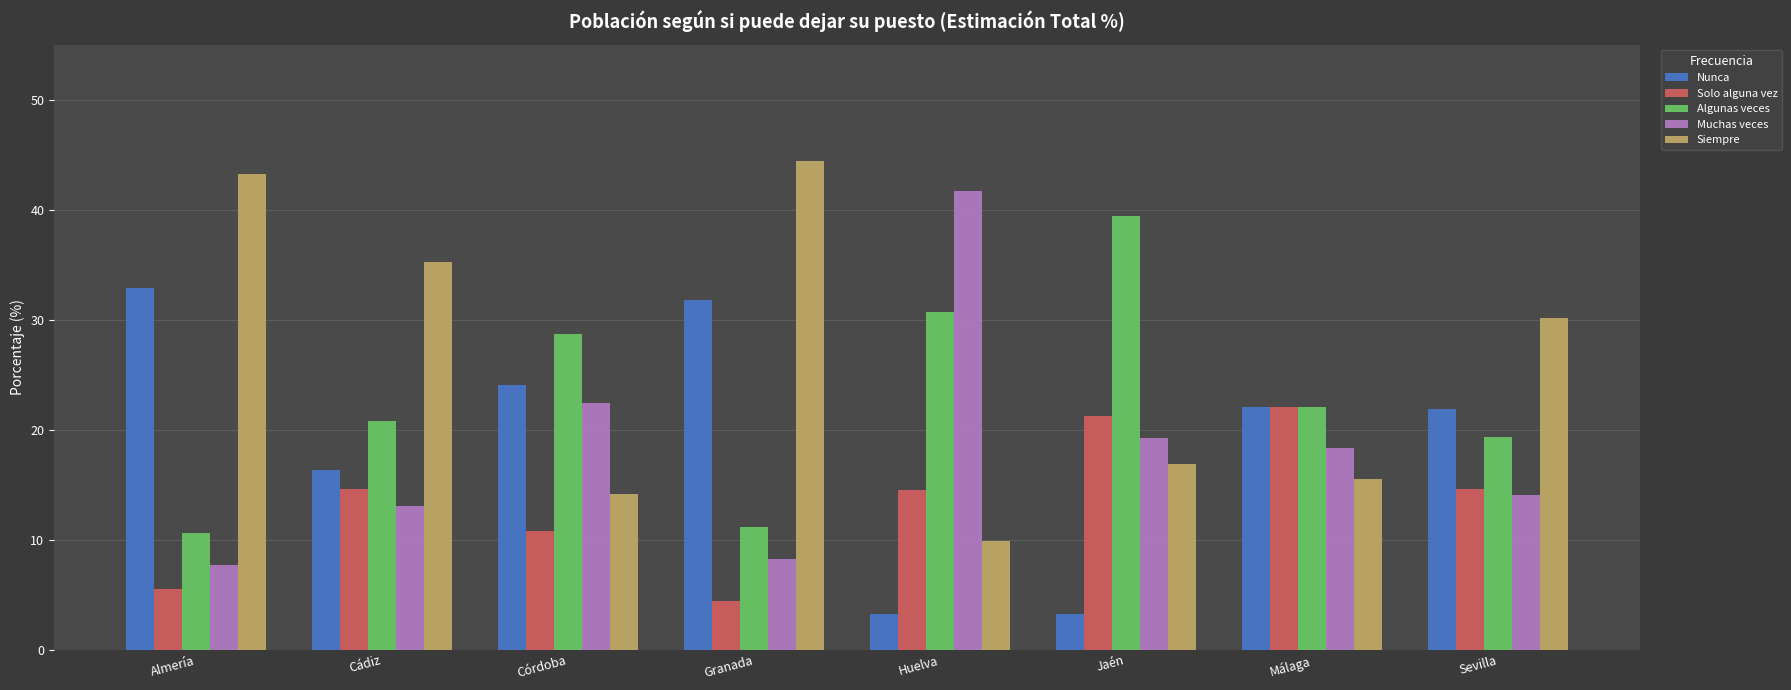

What position from the left is Málaga?

7